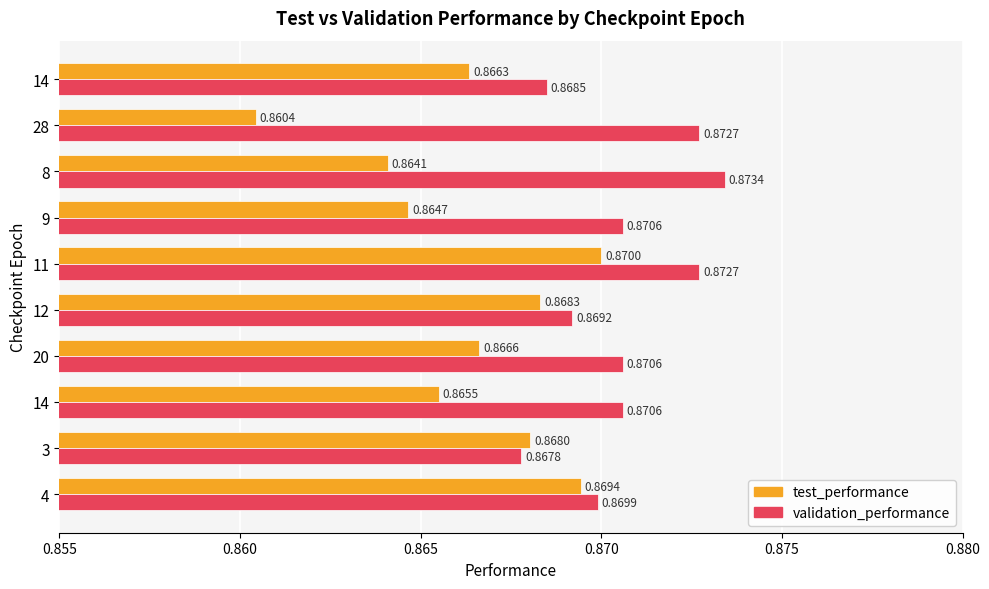

How many data points does each series have?

10